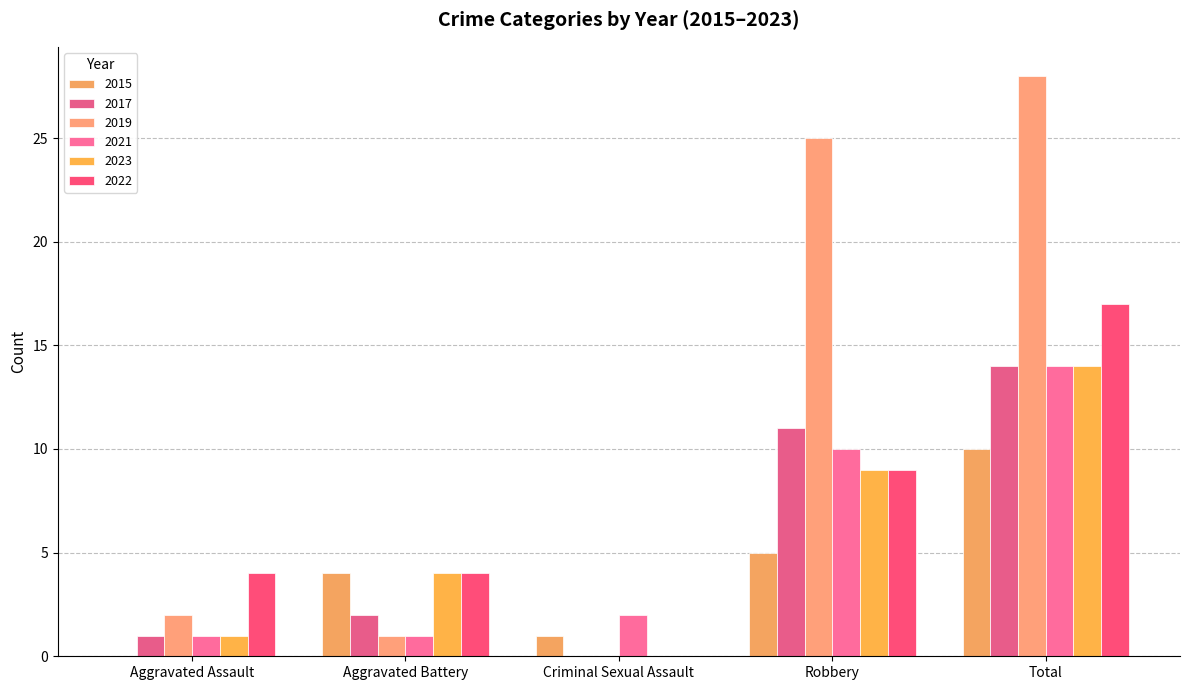

What is the spread (max minus min) of values at Robbery?

20